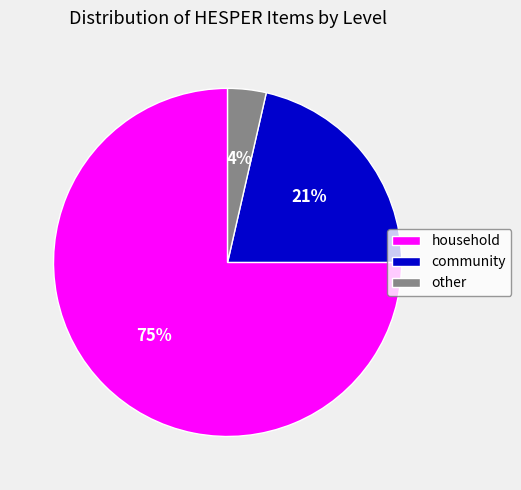

Which slice is the smallest?

other